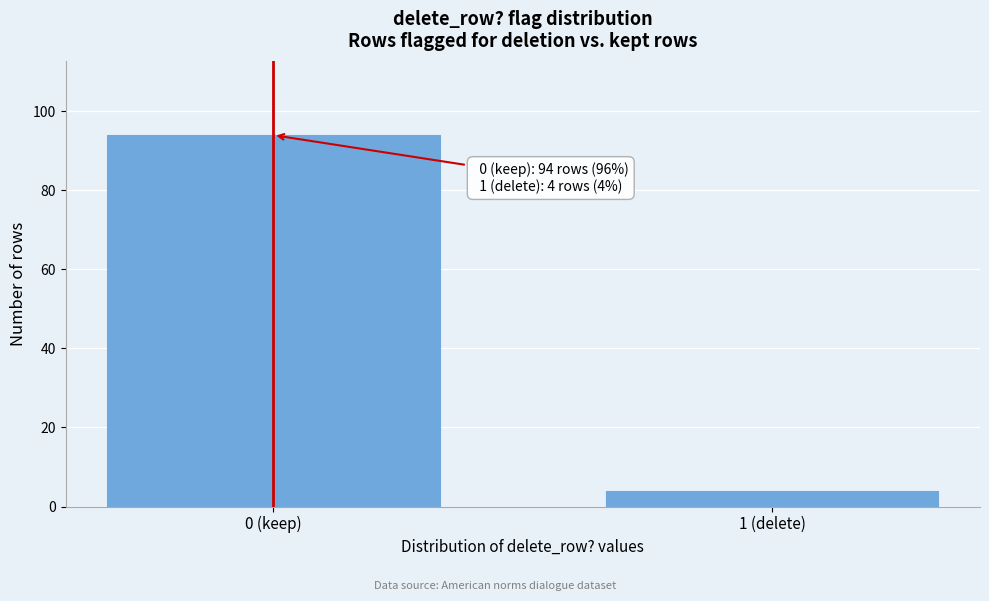

Reading right to left, list all the values displayed in this chart.

4	94